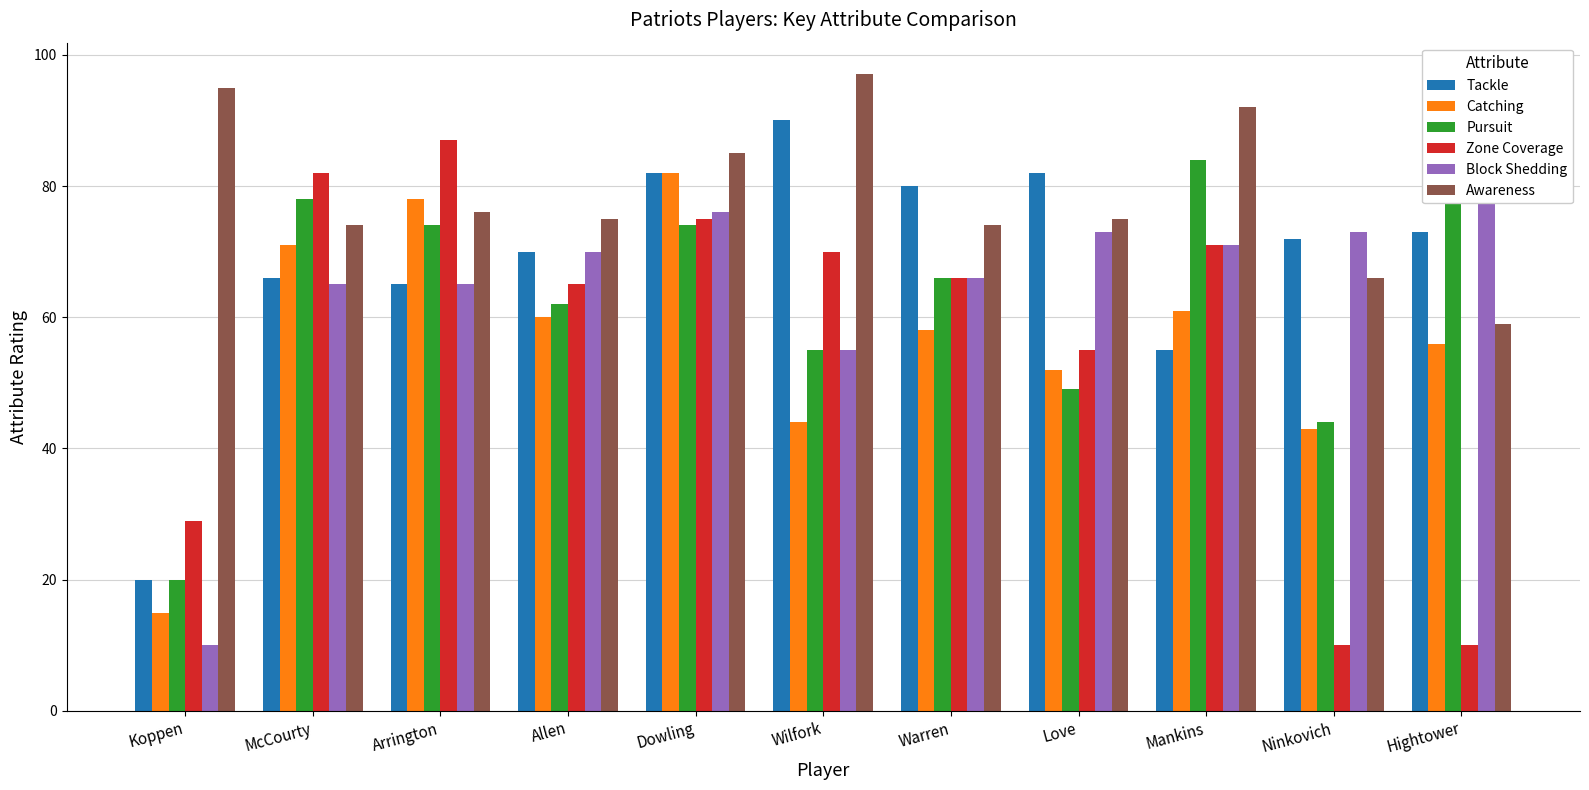

Which series has the largest total across all categories?

Awareness